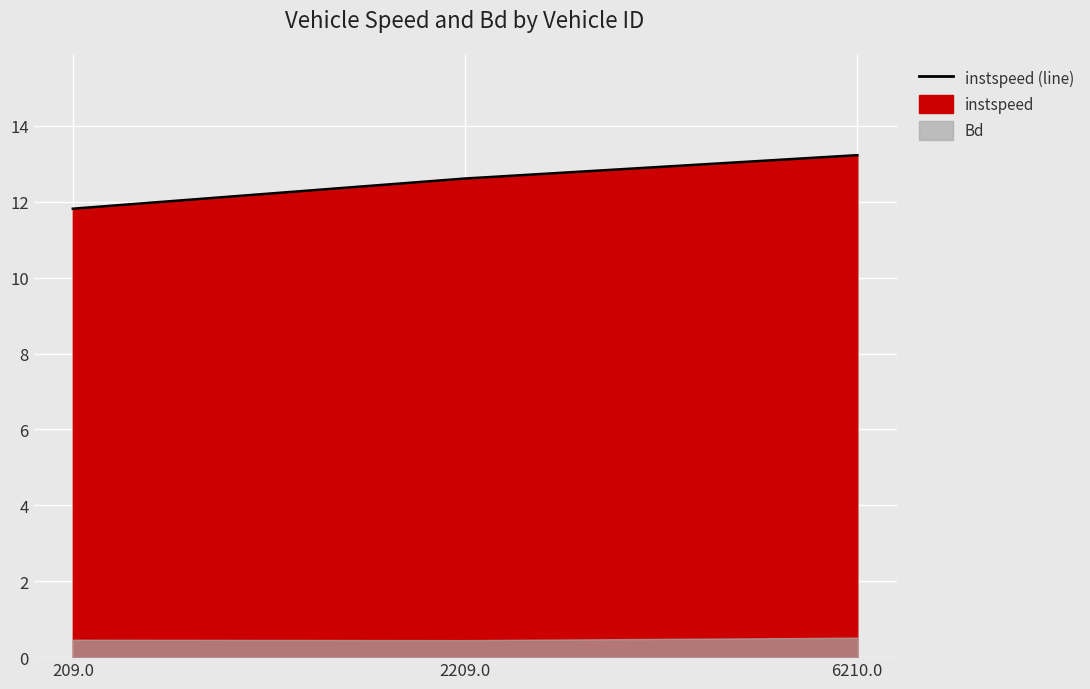

What is the value of the 3rd point from the left?

13.2